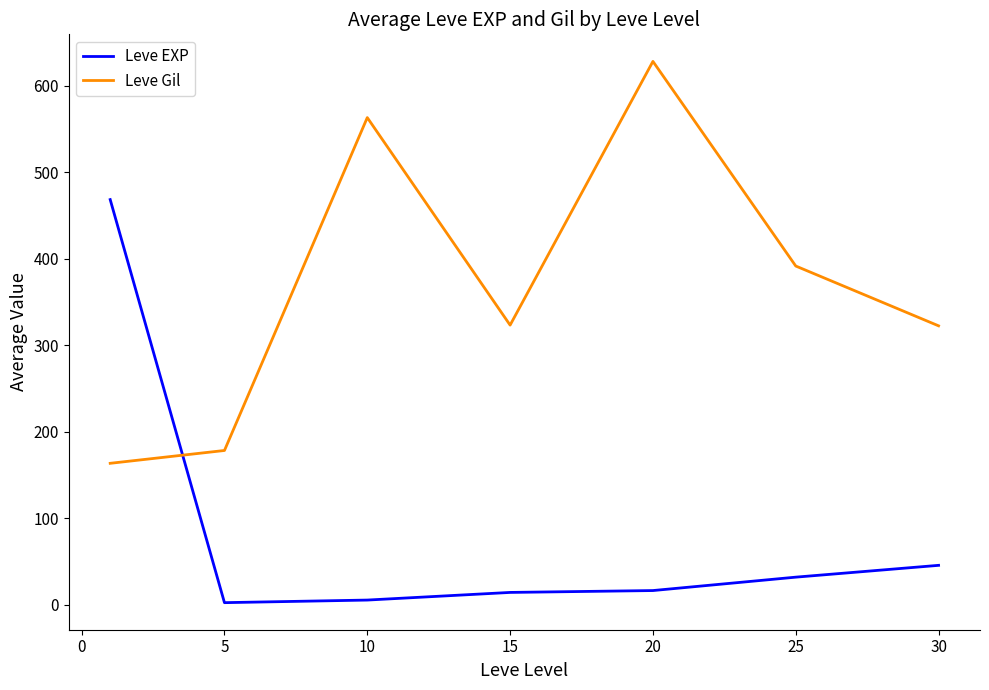

After their last crossing, which series has the higher values: Leve EXP or Leve Gil?

Leve Gil